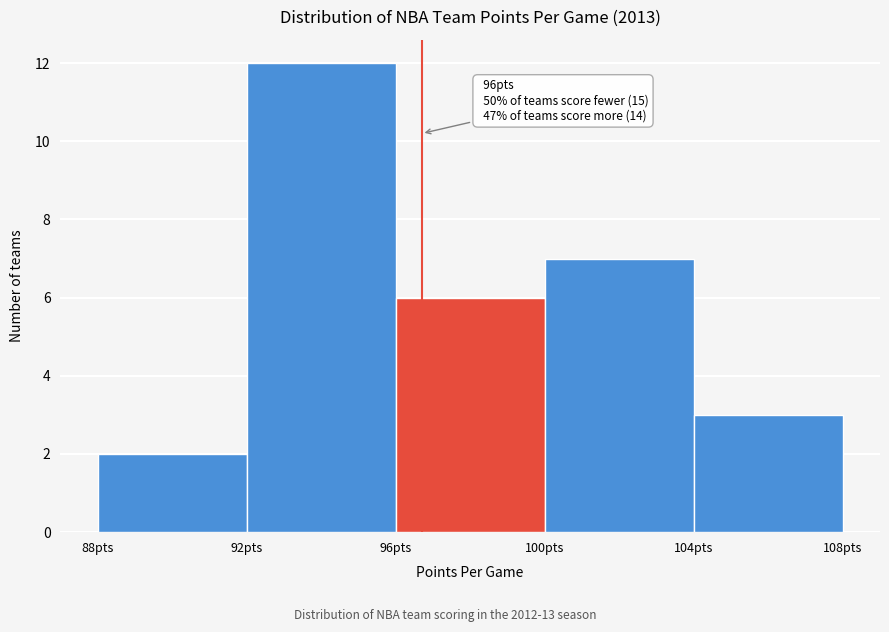

Over which range of the x-axis is the bar tallest?

92 to 96